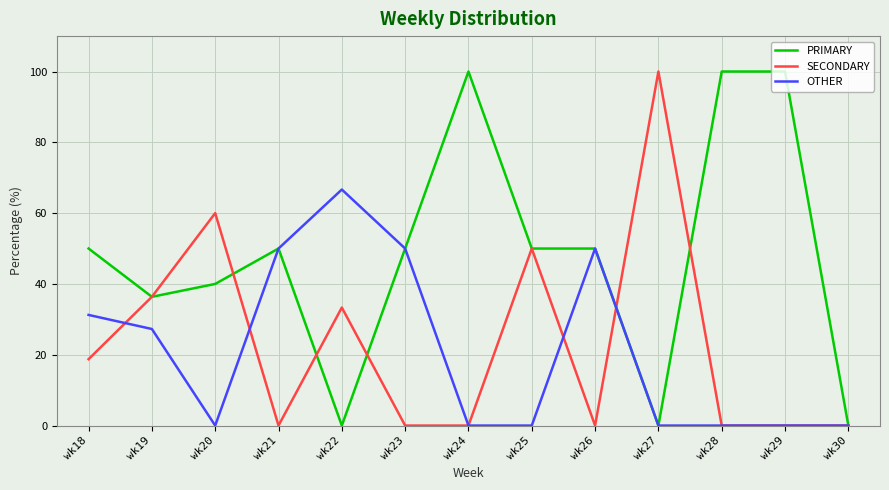

Is the value of PRIMARY at wk20 greater than the value of SECONDARY at wk26?

Yes